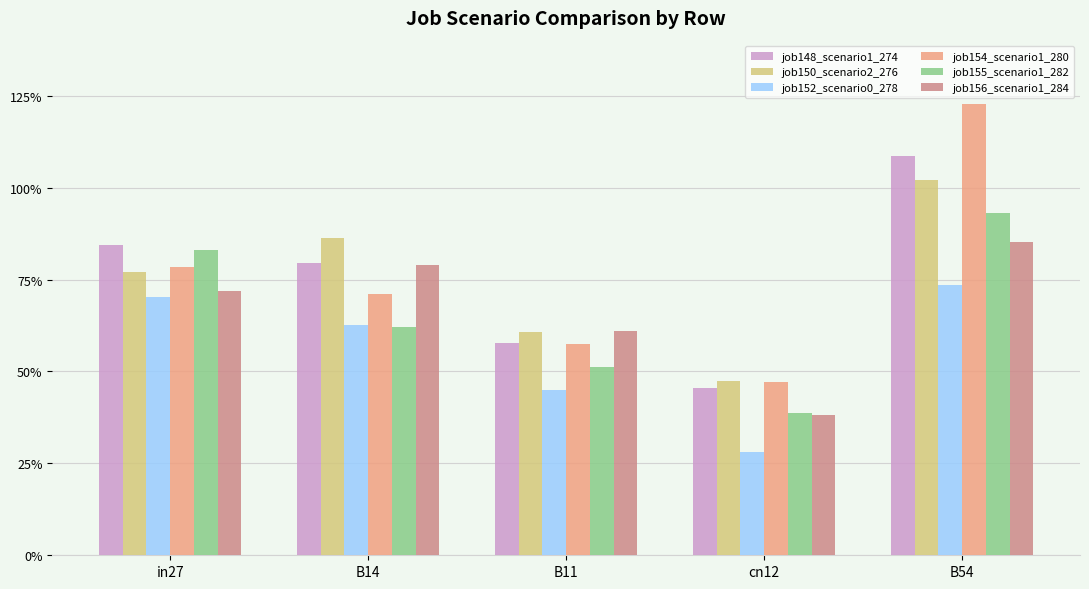

What are all the series names shown in the legend?

job148_scenario1_274, job150_scenario2_276, job152_scenario0_278, job154_scenario1_280, job155_scenario1_282, job156_scenario1_284